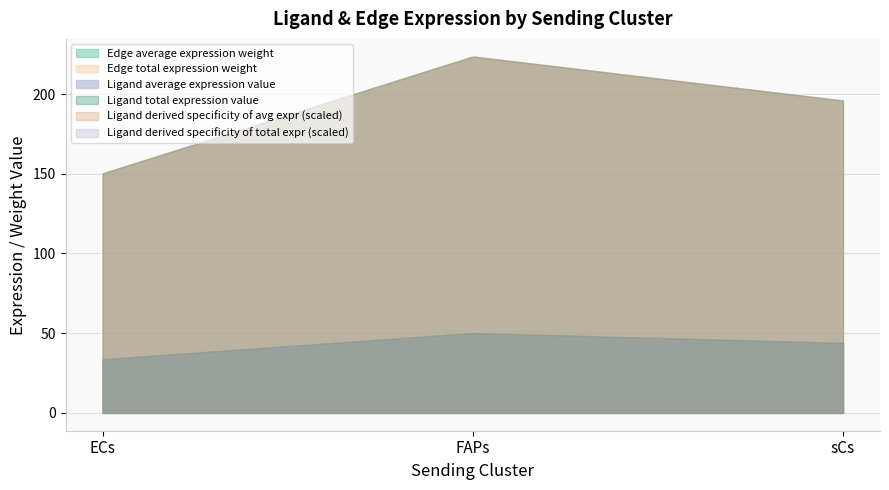

List the labels in order of Ligand derived specificity of average expression value value, largest first.

FAPs, sCs, ECs